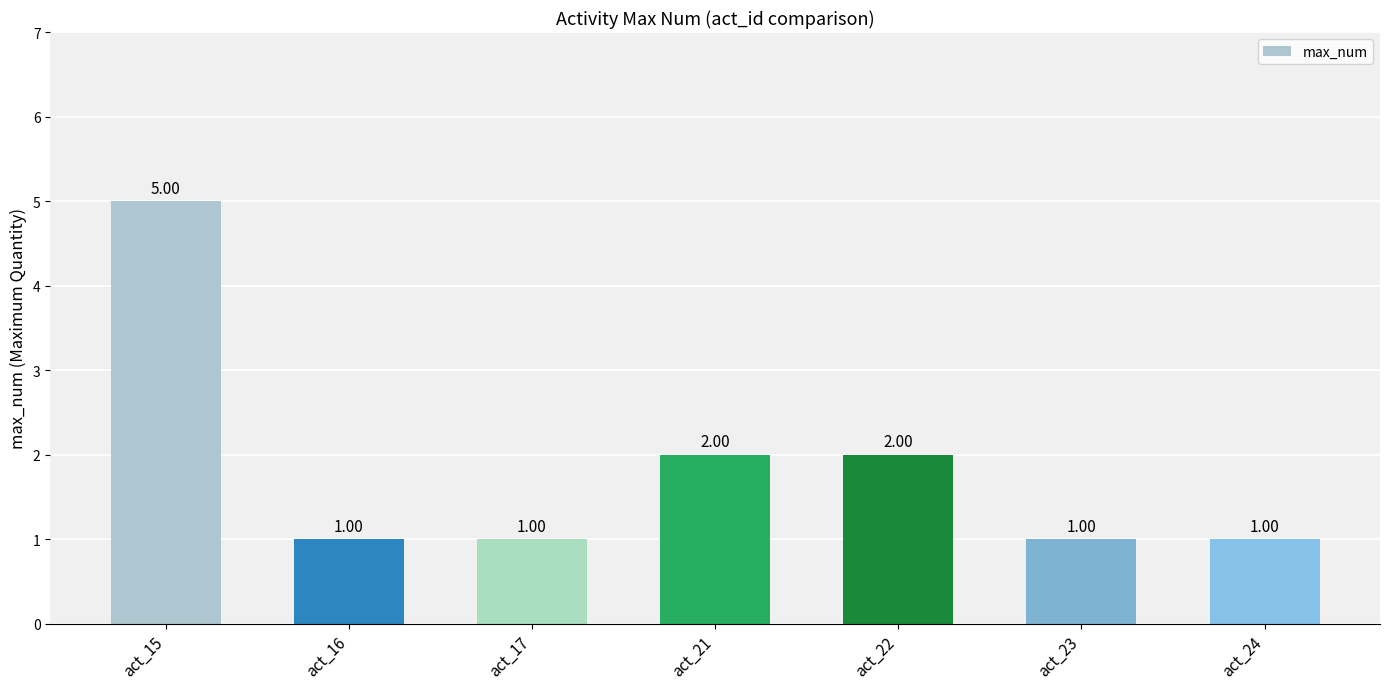

Does the chart contain any negative values?

No